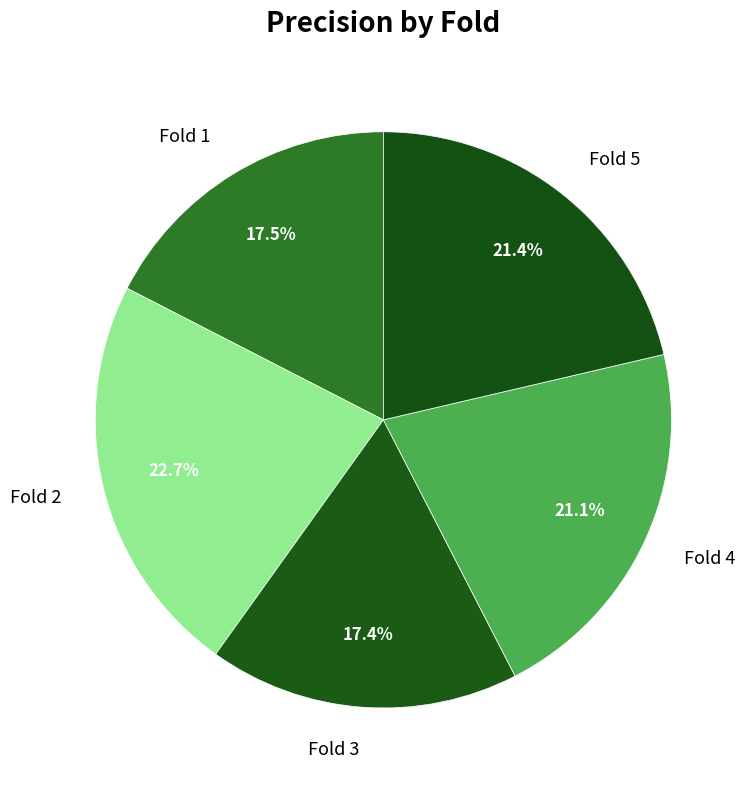

Combined, do Fold 2 and Fold 1 account for over 50%?

No